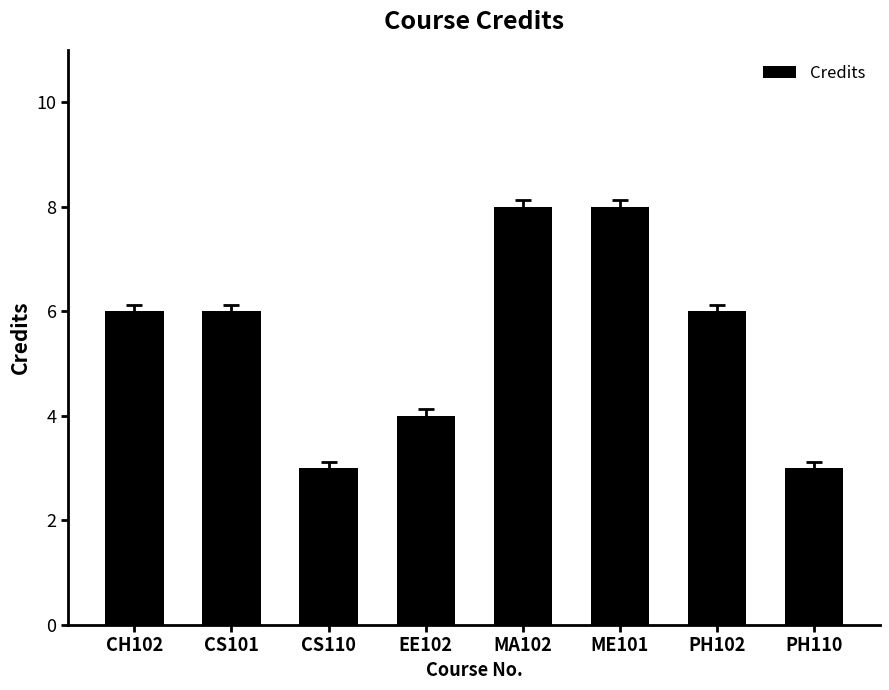

Read the value at PH102.

6